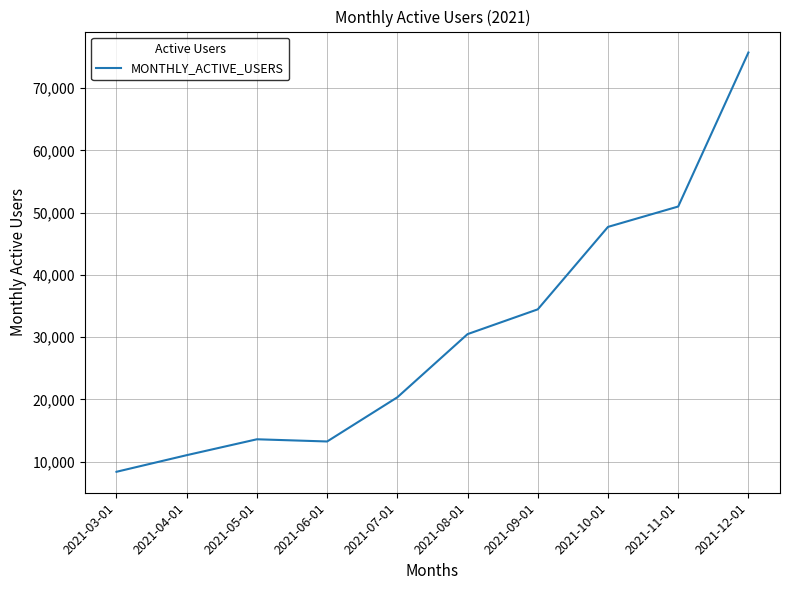

Where is the data nearest to the value 42047?

2021-10-01